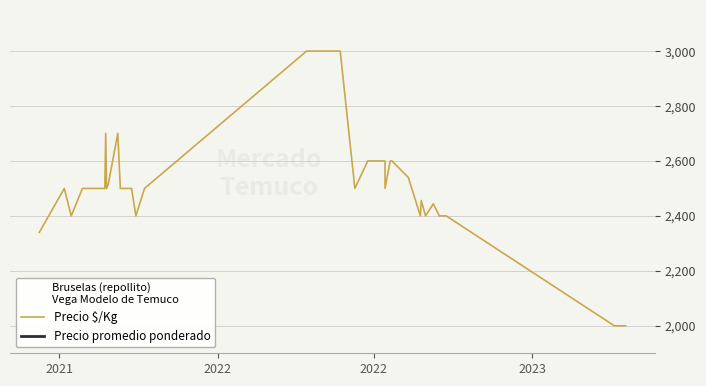

List the series in order of their peak value, lowest first.

Precio $/Kg, Precio promedio ponderado